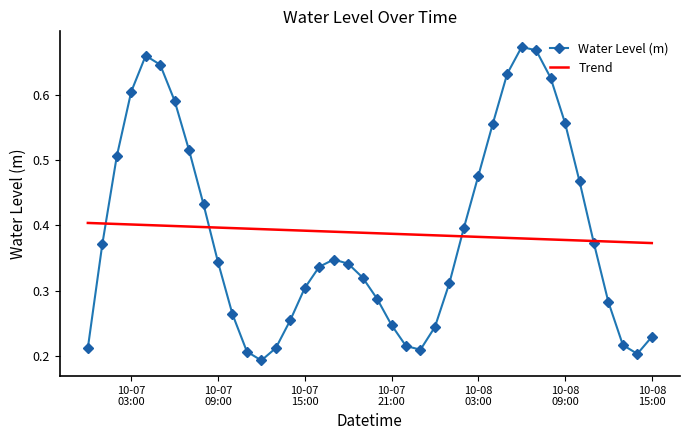

Rank the series by their maximum value, from highest to lowest.

Water Level (m), Trend